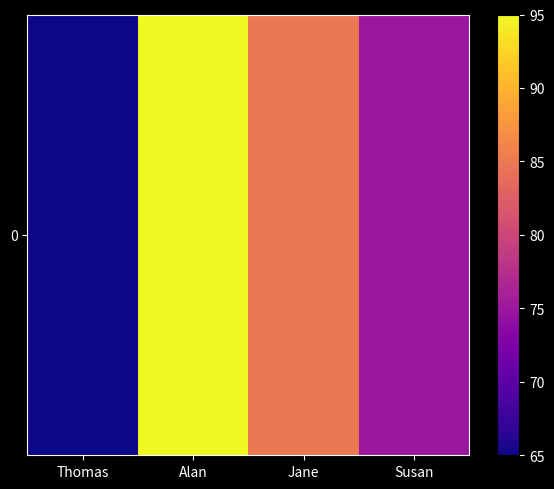

Which has a higher value, Thomas or Susan?

Susan